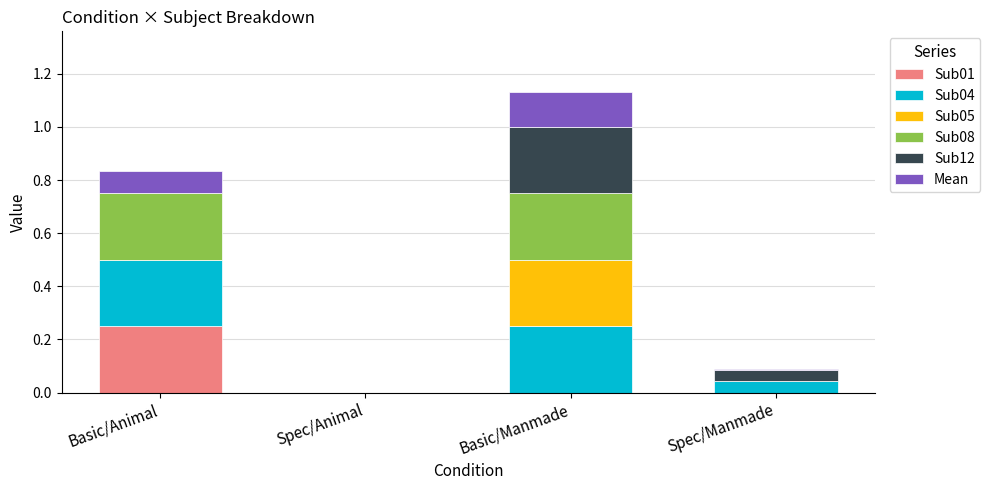

At which category is the sum across all series the highest?

Basic/Manmade